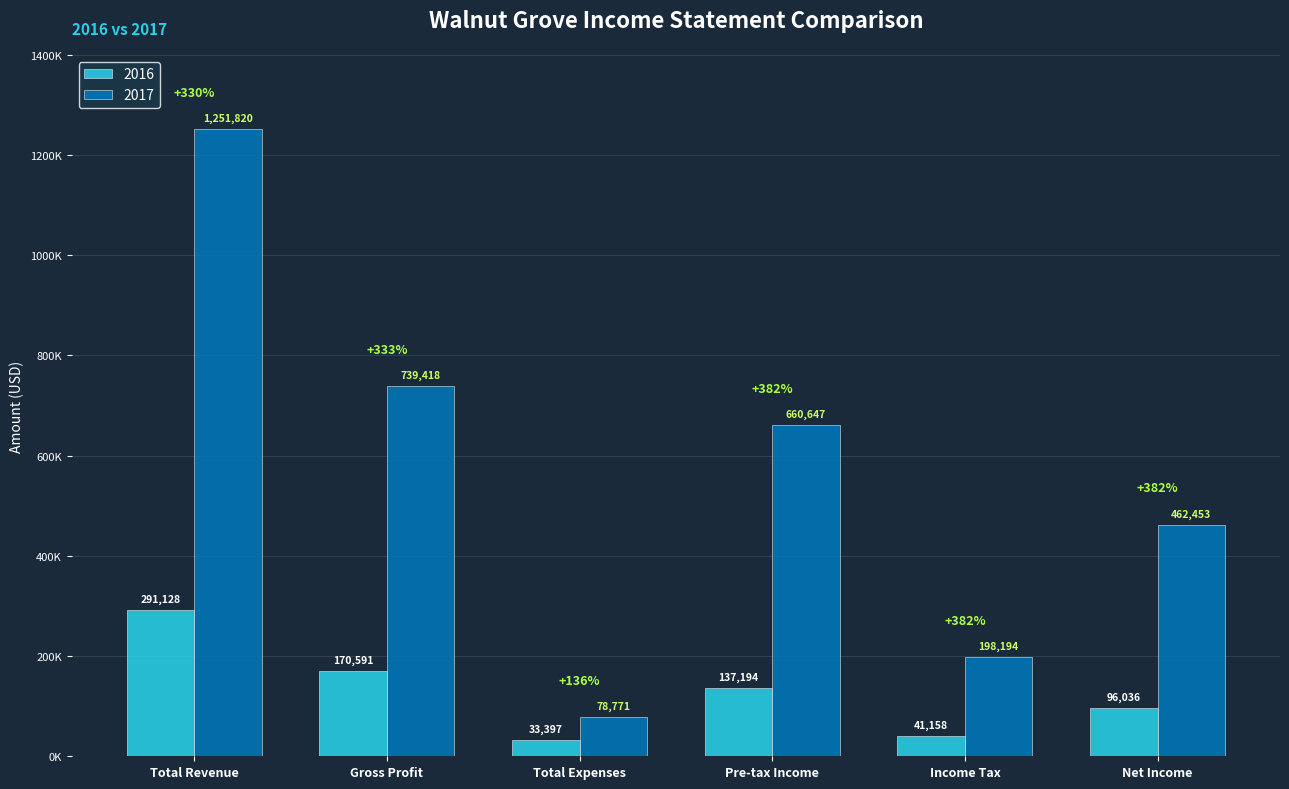

What is the difference between the second highest and minimum values in the 2017 series?

660647.2